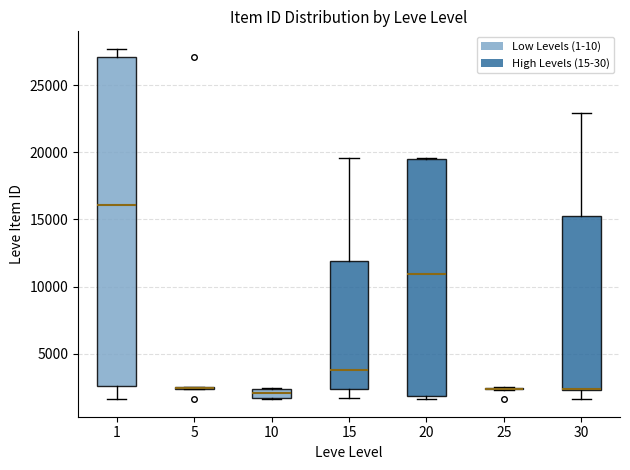

Where is the lower edge of the box at x = 20 on the y-axis? The values are not printed on the chart, so give them approximately, as read against the axis.

2000